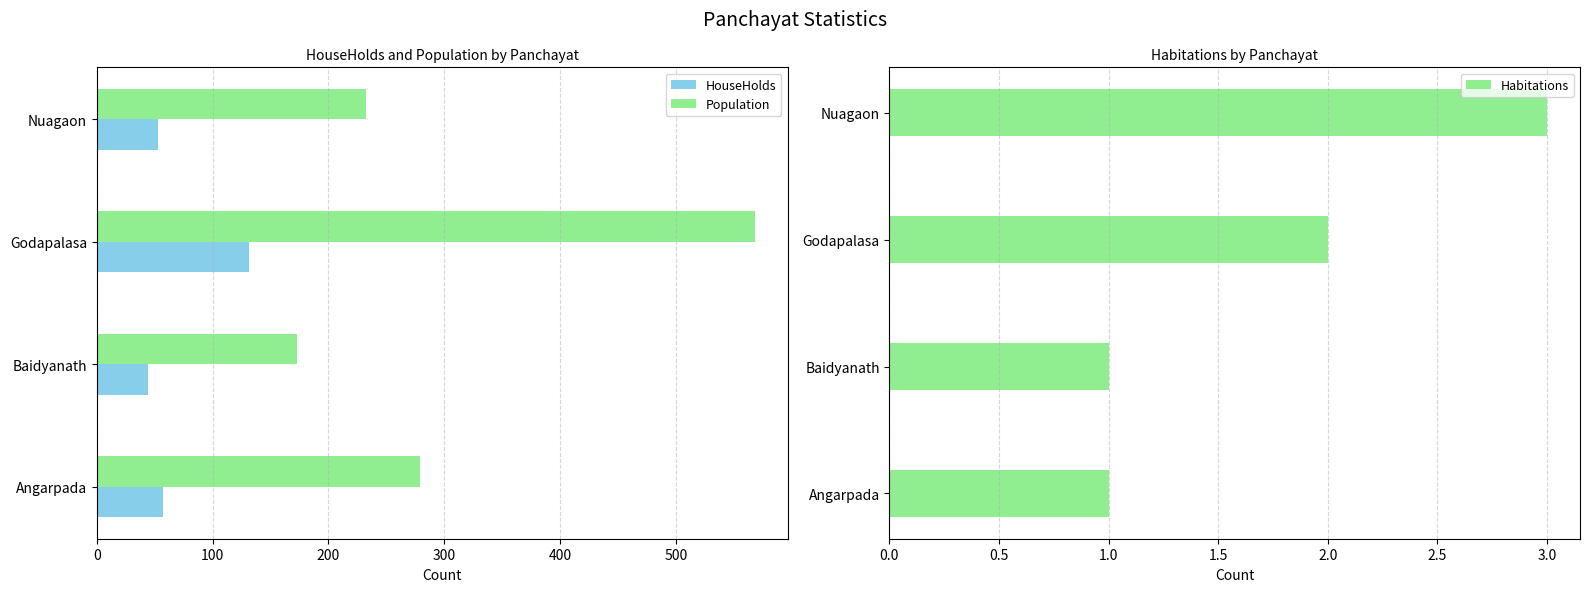

What is the sum of all Population values?

1252